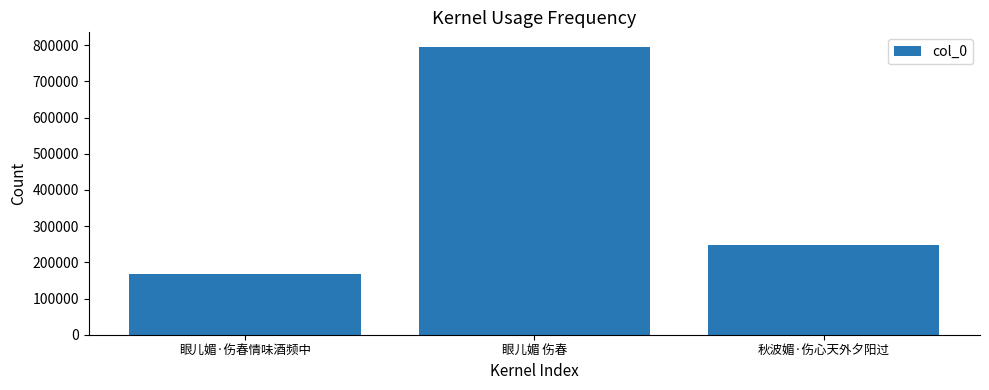

The value at 秋波媚·伤心天外夕阳过 is 354082. True or false?

False